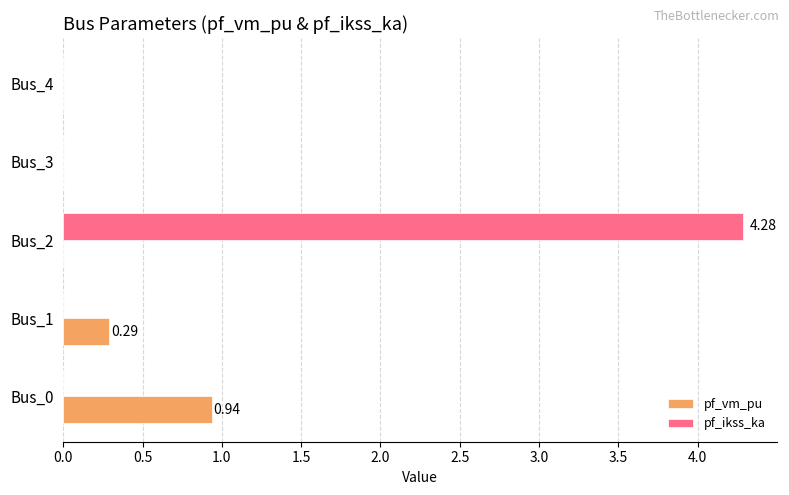

What is the total value across all series at Bus_0?

0.9